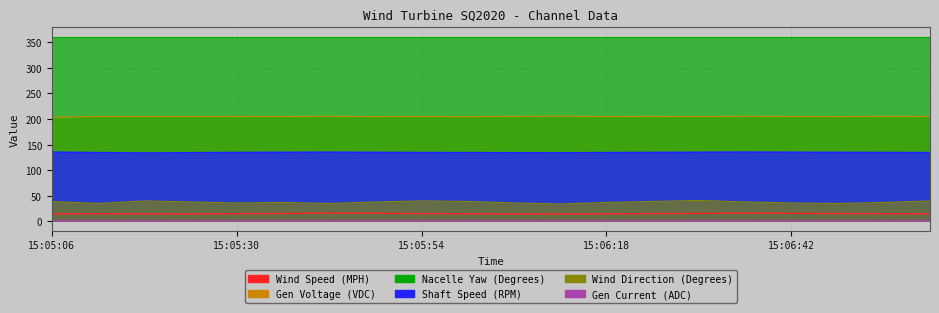

The value of Wind Direction (Degrees) at 15:06:12 is 16.7. True or false?

False